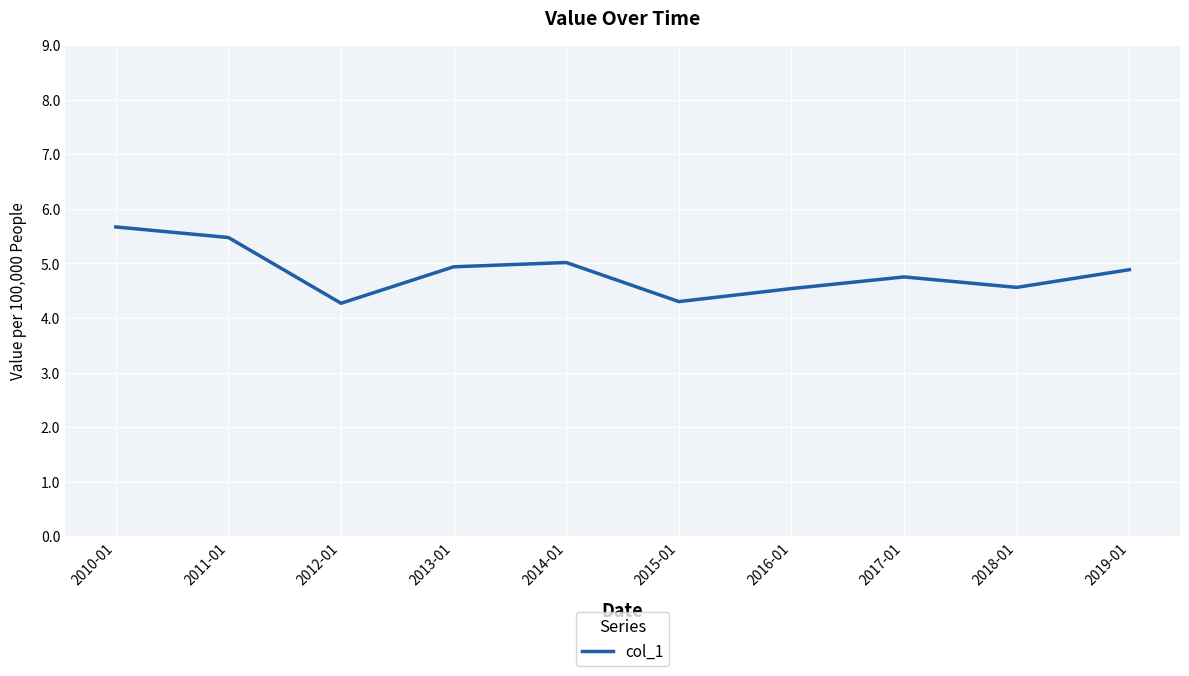

Where is the first local maximum?

2014-01